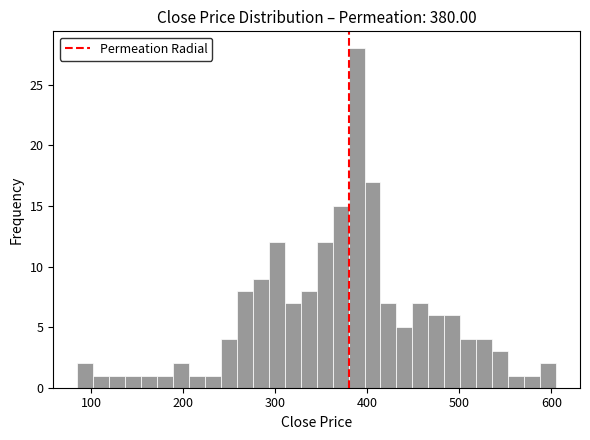

Read against the x-axis, roughly where is the centre of the tallest bar?

390